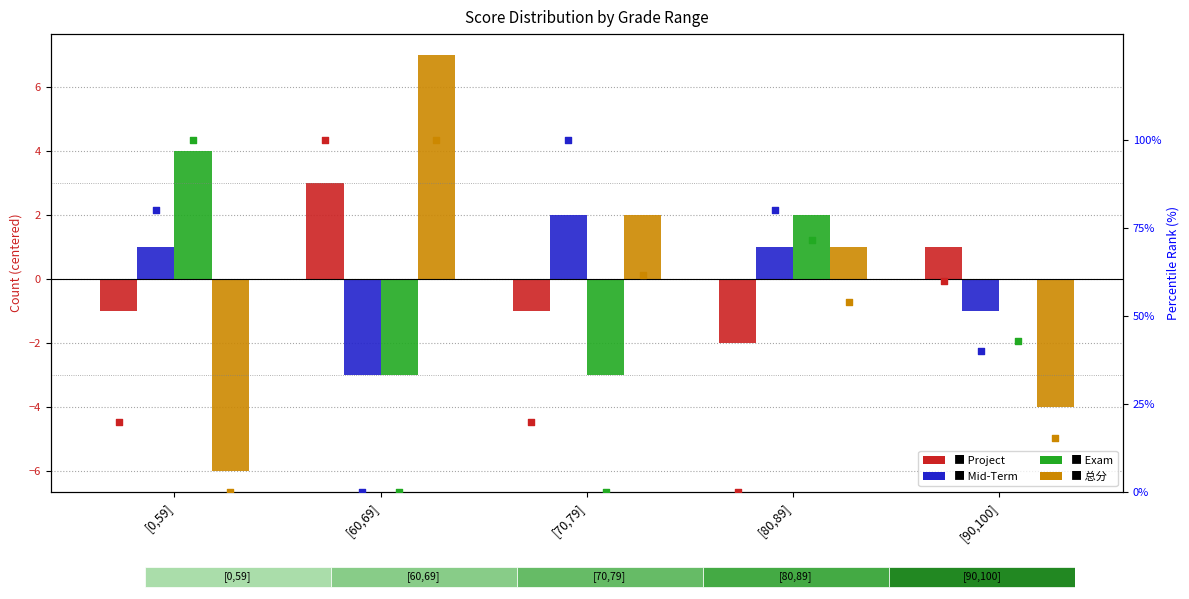

What are all the series names shown in the legend?

Project, Mid-Term, Exam, 总分